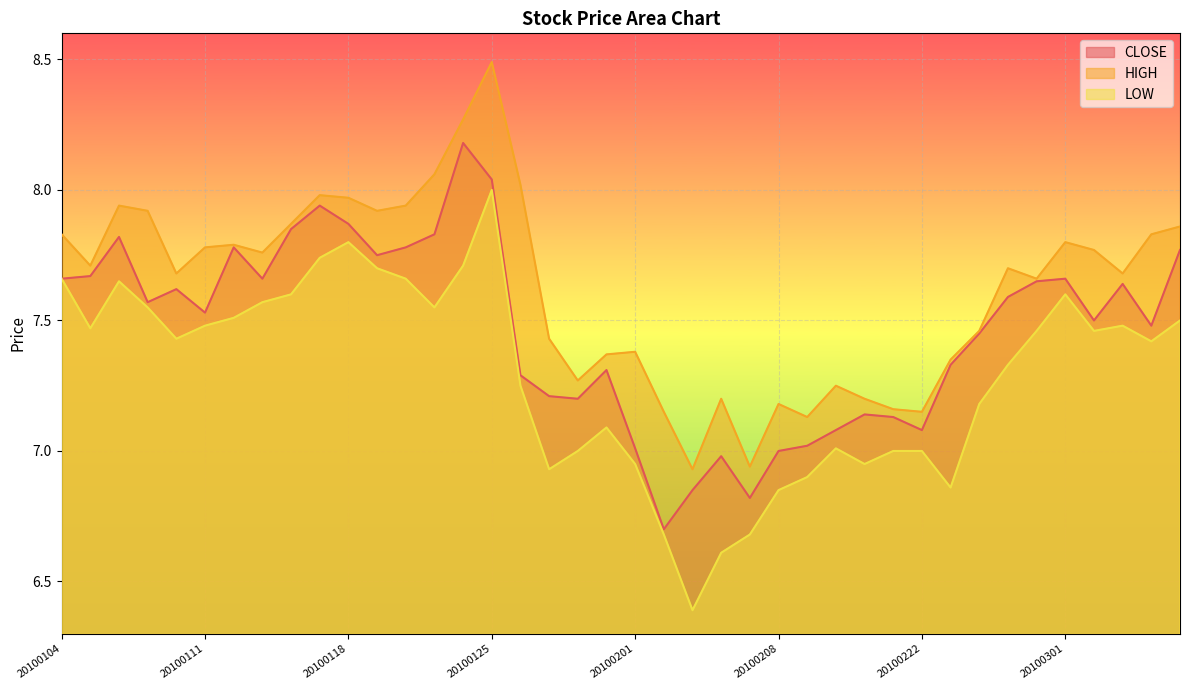

Is the value of HIGH at 20100211 greater than the value of LOW at 20100226?

No